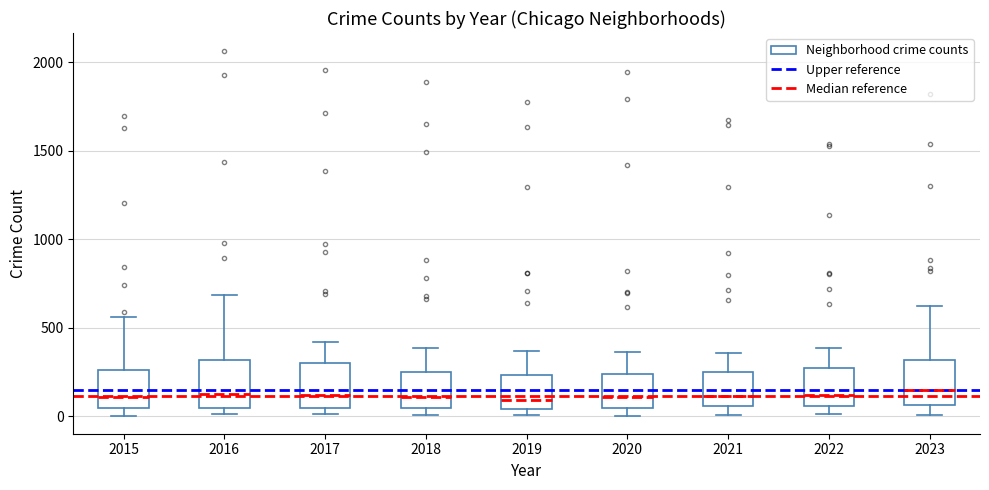

Reading left to right, read every box against the y-axis: the position of its median line, the range the box covers, and the ends of its whiskers. The values are not printed on the chart, so give them approximately, as read against the axis.

2015: median 100, box 50 to 250, whiskers 0 to 550
2016: median 100, box 50 to 300, whiskers 0 to 700
2017: median 100, box 50 to 300, whiskers 0 to 400
2018: median 100, box 50 to 250, whiskers 0 to 400
2019: median 100, box 50 to 250, whiskers 0 to 350
2020: median 100, box 50 to 250, whiskers 0 to 350
2021: median 100, box 50 to 250, whiskers 0 to 350
2022: median 100, box 50 to 250, whiskers 0 to 400
2023: median 150, box 50 to 300, whiskers 0 to 600